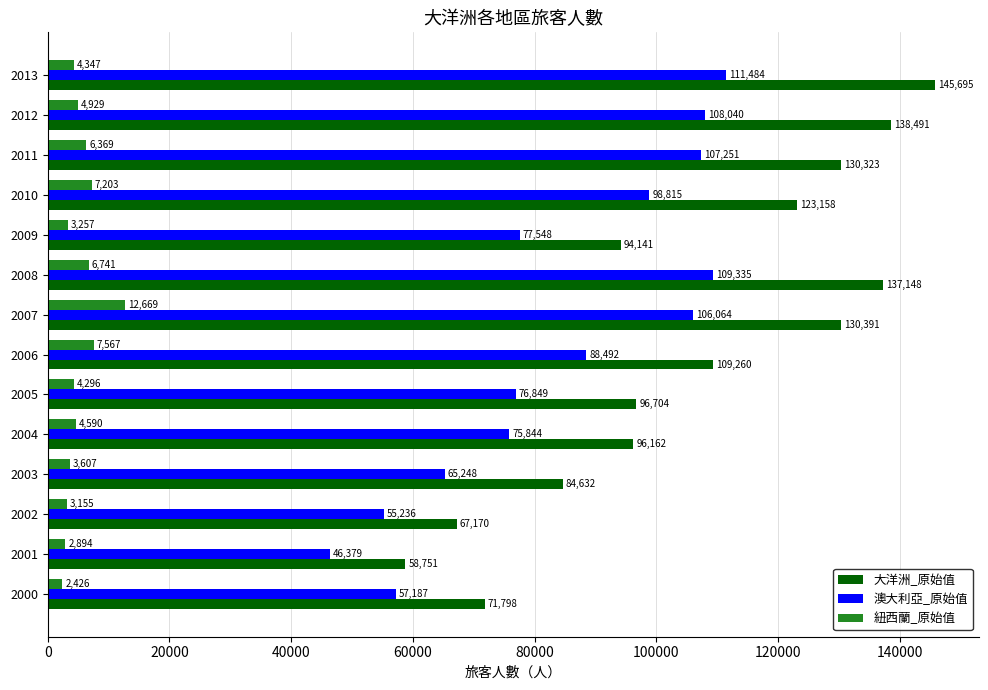

At how many categories does at least one series exceed 138358?

2